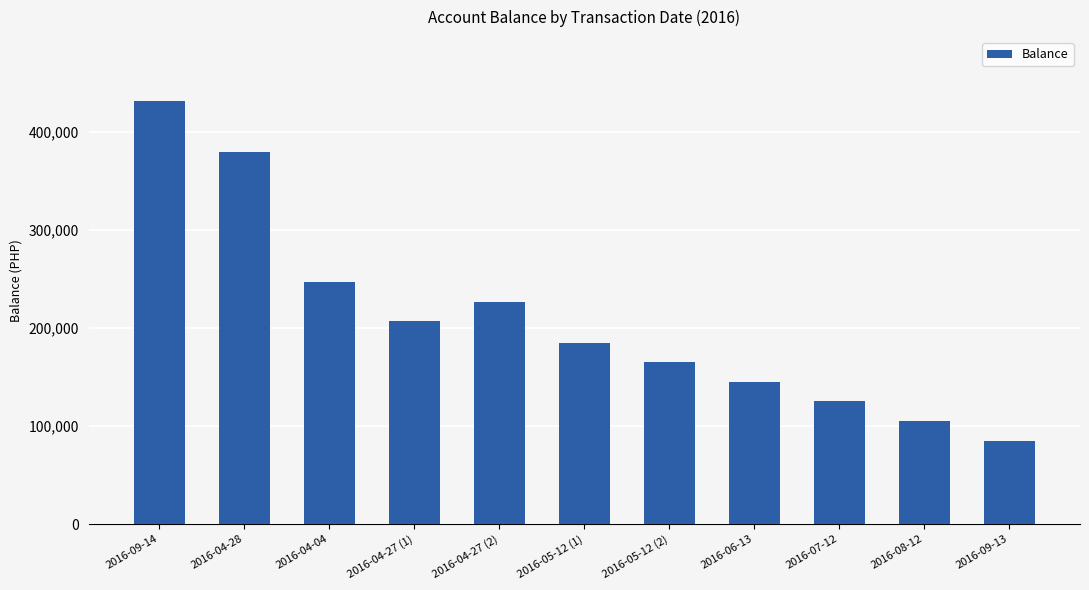

The value at 2016-04-27 (1) is 296631.9. True or false?

False